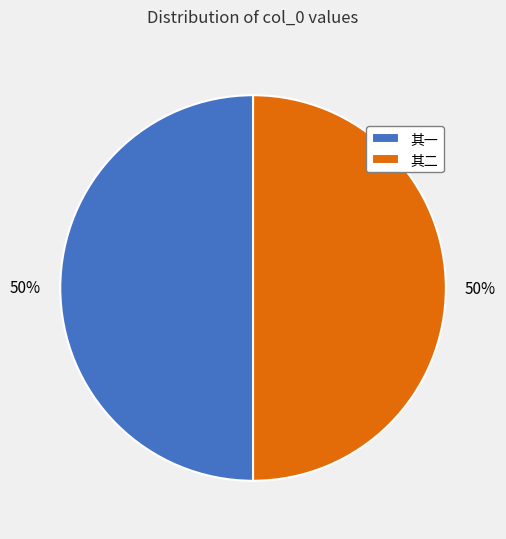

How many slices are in this pie chart?

2